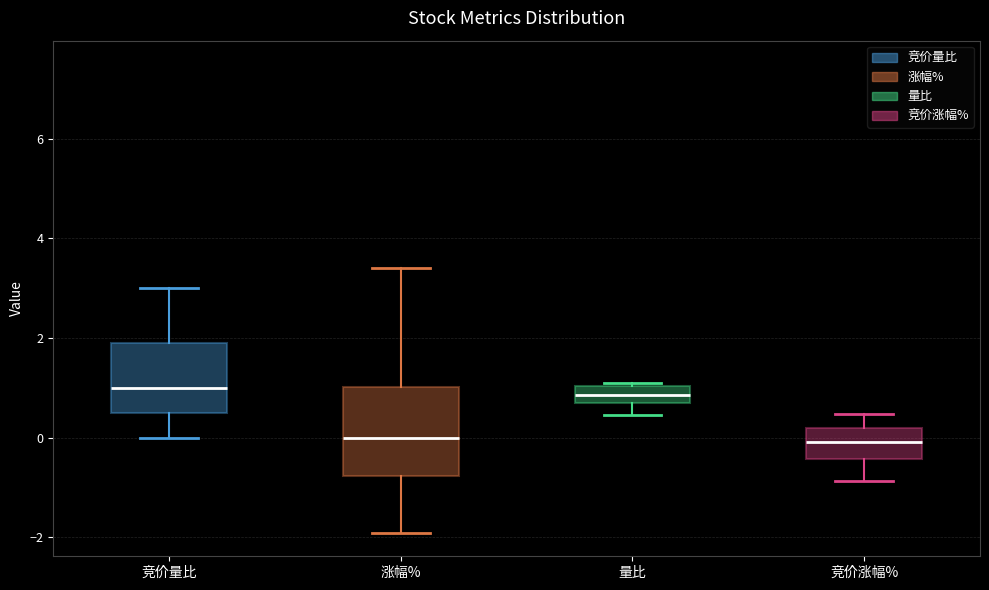

Reading left to right, read every box against the y-axis: the position of its median line, the range the box covers, and the ends of its whiskers. The values are not printed on the chart, so give them approximately, as read against the axis.

竞价量比: median 1.0, box 0.6 to 2.0, whiskers 0.0 to 3.0
涨幅%: median 0.0, box -0.8 to 1.0, whiskers -2.0 to 3.4
量比: median 0.8, box 0.6 to 1.0, whiskers 0.4 to 1.0 (just above the box's upper edge)
竞价涨幅%: median 0.0, box -0.4 to 0.2, whiskers -0.8 to 0.4